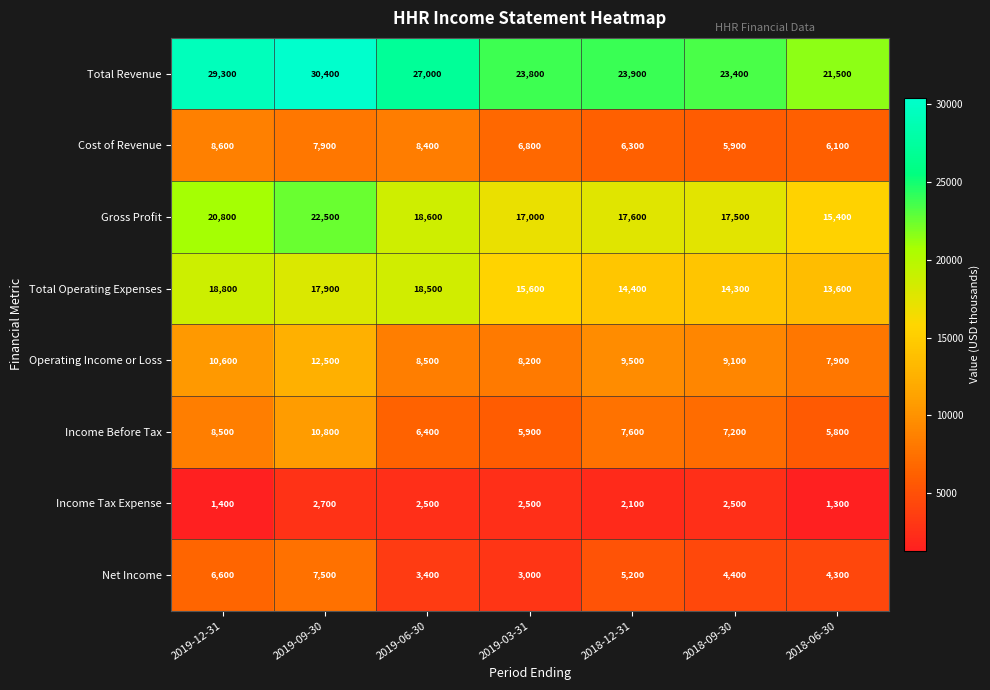

What is the sum of the Operating Income or Loss values at 2019-12-31 and 2019-06-30?

19100